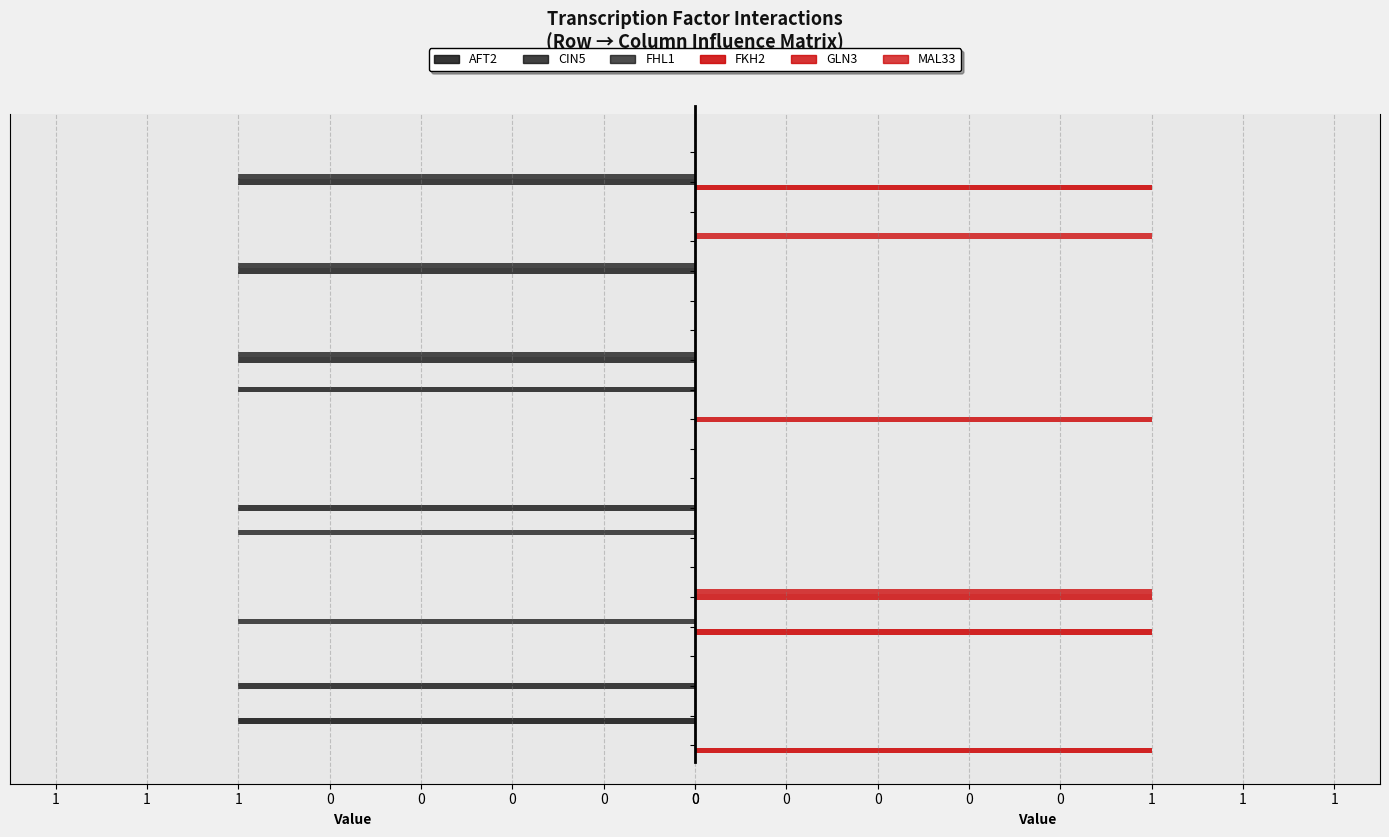

How many bars are there in each group?

6